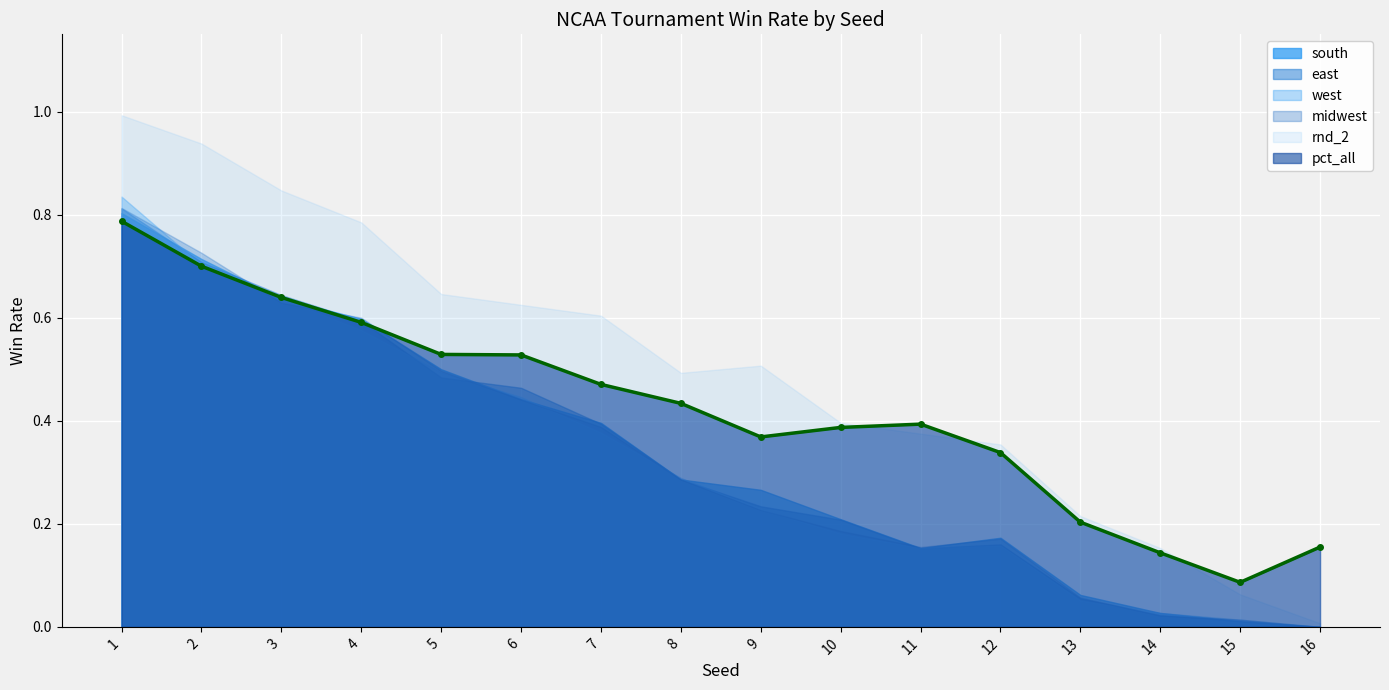

Reading left to right, extract all data points from this chart.

pct_all: 1=0.8	2=0.7	3=0.6	4=0.6	5=0.5	6=0.5	7=0.5	8=0.4	9=0.4	10=0.4	11=0.4	12=0.3	13=0.2	14=0.1	15=0.1	16=0.2
south: 1=0.8	2=0.7	3=0.6	4=0.6	5=0.5	6=0.4	7=0.4	8=0.3	9=0.3	10=0.2	11=0.2	12=0.2	13=0.1	14=0.0	15=0.0	16=0.0
east: 1=0.8	2=0.7	3=0.6	4=0.6	5=0.5	6=0.5	7=0.4	8=0.3	9=0.2	10=0.2	11=0.2	12=0.2	13=0.1	14=0.0	15=0.0	16=0.0
west: 1=0.8	2=0.7	3=0.6	4=0.6	5=0.5	6=0.4	7=0.4	8=0.3	9=0.2	10=0.2	11=0.2	12=0.2	13=0.1	14=0.0	15=0.0	16=0.0
midwest: 1=0.8	2=0.7	3=0.6	4=0.6	5=0.5	6=0.4	7=0.4	8=0.3	9=0.2	10=0.2	11=0.2	12=0.2	13=0.1	14=0.0	15=0.0	16=0.0
rnd_2: 1=1.0	2=0.9	3=0.8	4=0.8	5=0.6	6=0.6	7=0.6	8=0.5	9=0.5	10=0.4	11=0.4	12=0.4	13=0.2	14=0.2	15=0.1	16=0.0